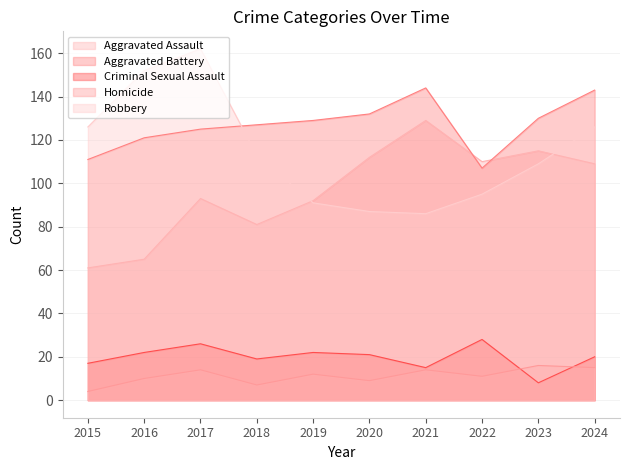

Read the Aggravated Assault value at 2020, to the nearest 5.

110